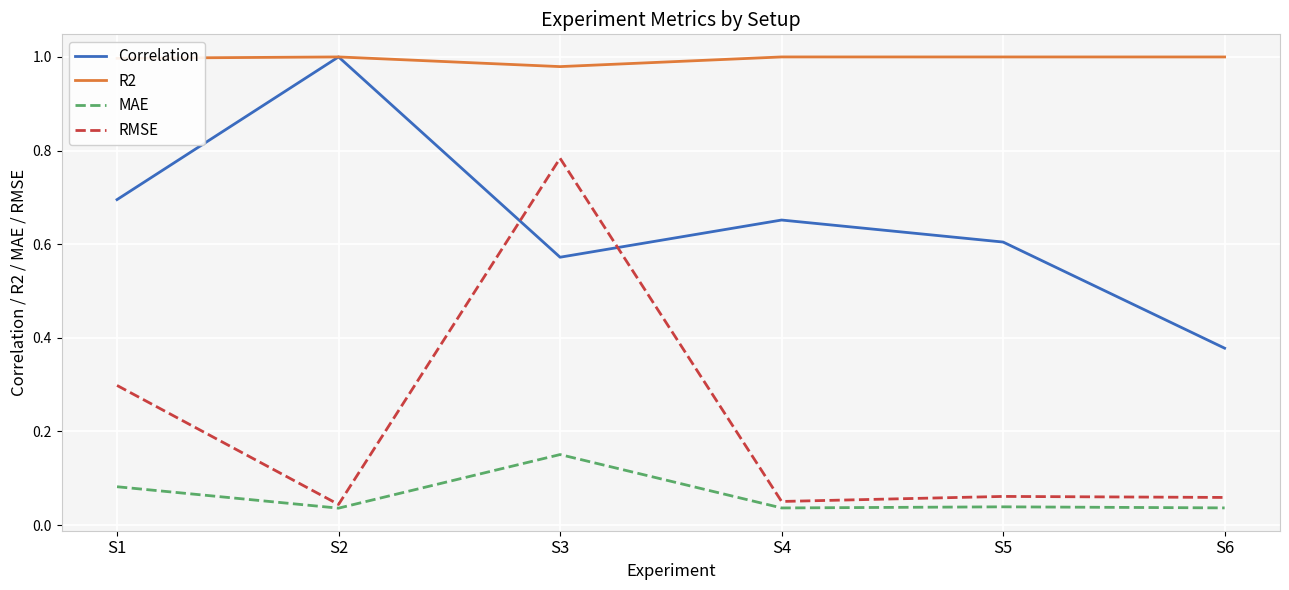

True or false: Correlation and MAE intersect in this chart.

False